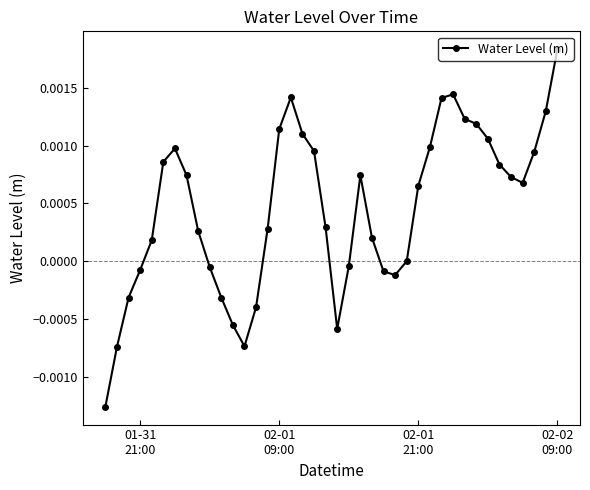

How many interior local valleys (lower than both neighbors) does the data have?

4